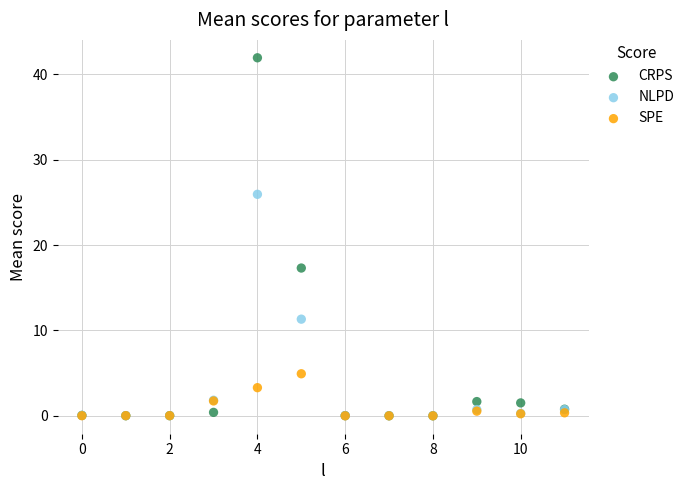

In the NLPD series, what Y value is closest to 12?

11.3